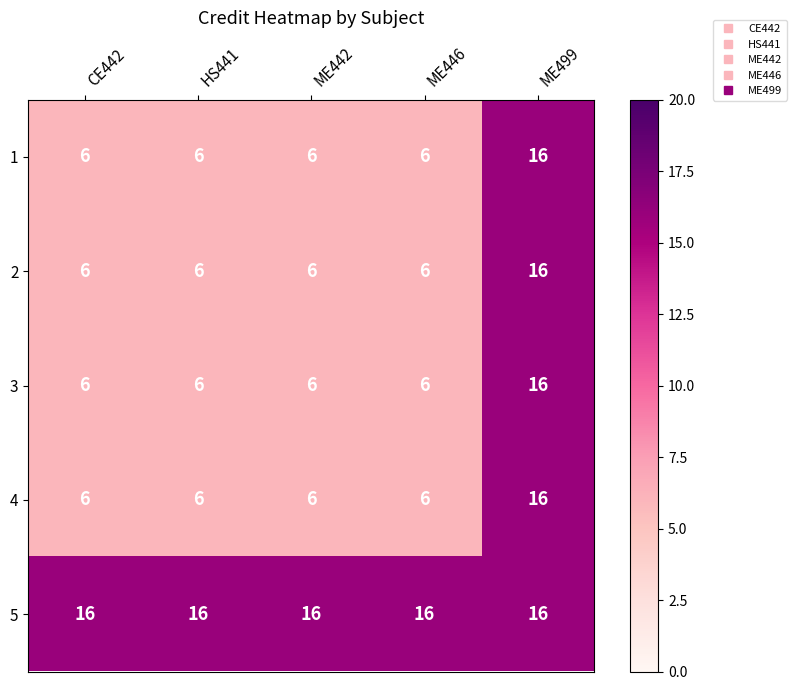

Reading right to left, extract all data points from this chart.

1: ME499=16	ME446=6	ME442=6	HS441=6	CE442=6
2: ME499=16	ME446=6	ME442=6	HS441=6	CE442=6
3: ME499=16	ME446=6	ME442=6	HS441=6	CE442=6
4: ME499=16	ME446=6	ME442=6	HS441=6	CE442=6
5: ME499=16	ME446=16	ME442=16	HS441=16	CE442=16